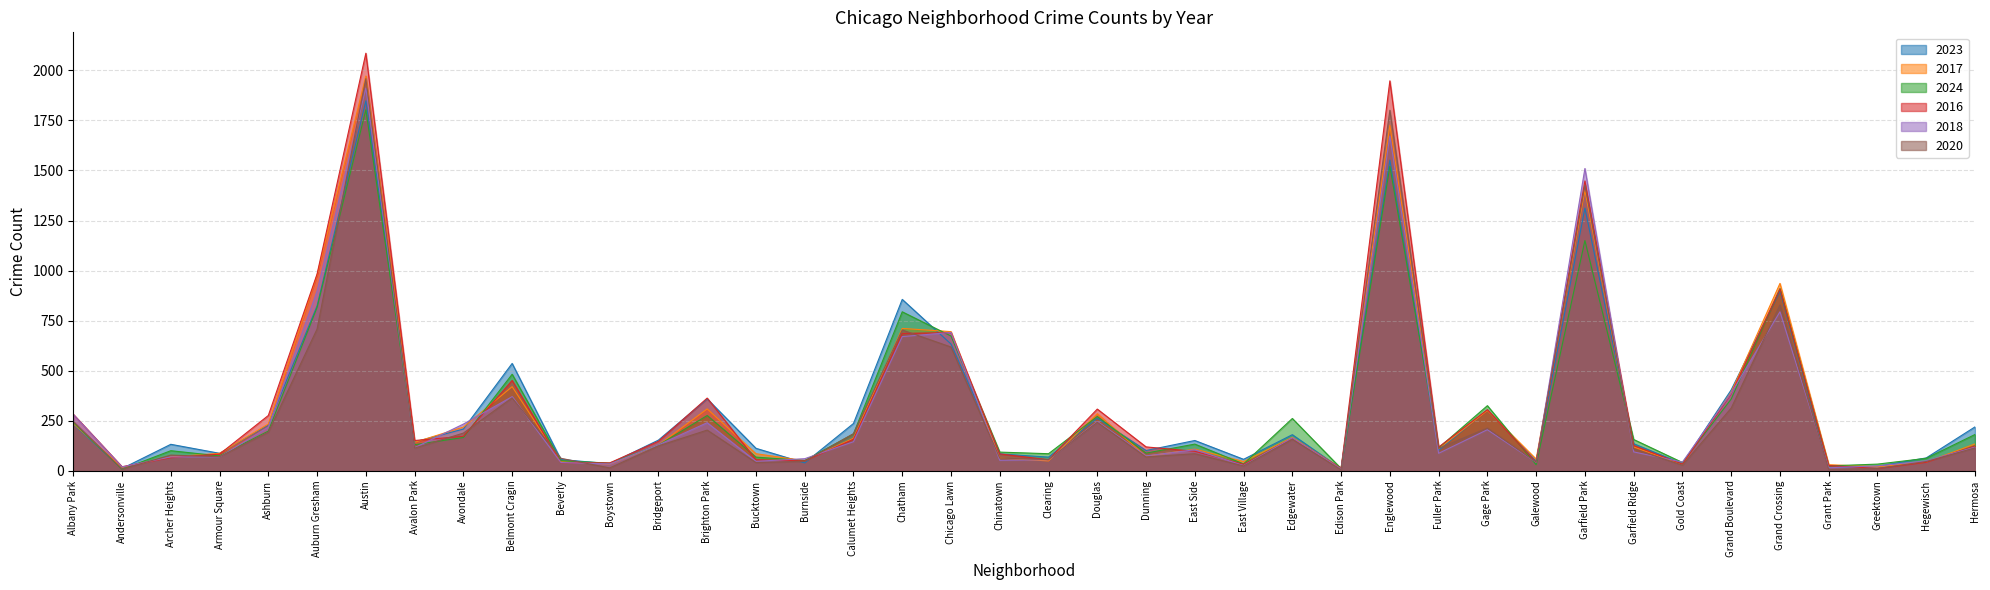

Between Garfield Ridge and Greektown, which is larger?

Garfield Ridge